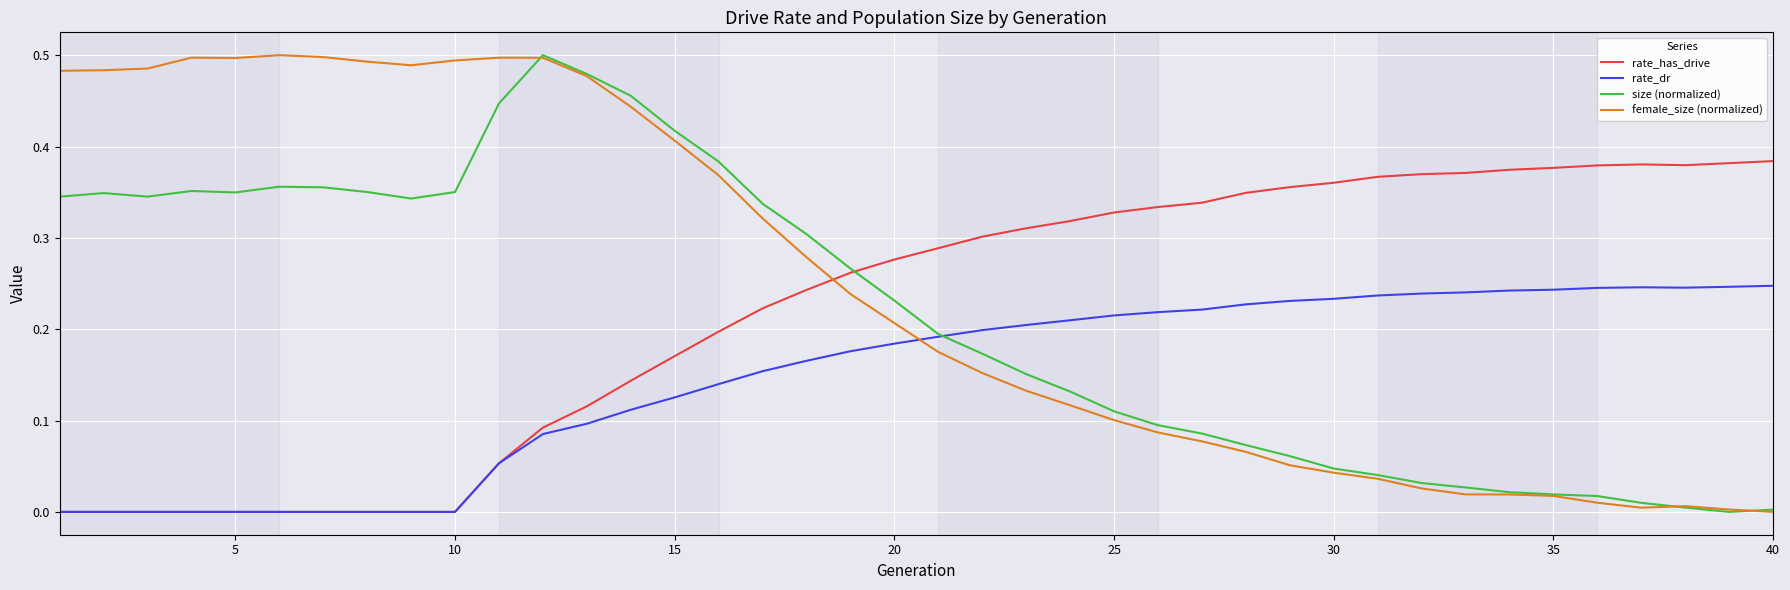

Which series has the largest total across all categories?

female_size (normalized)